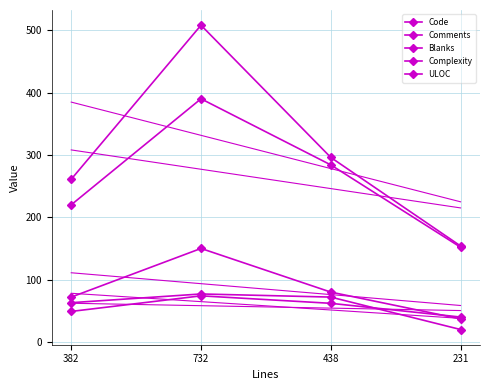

Does the chart have visible grid lines?

Yes